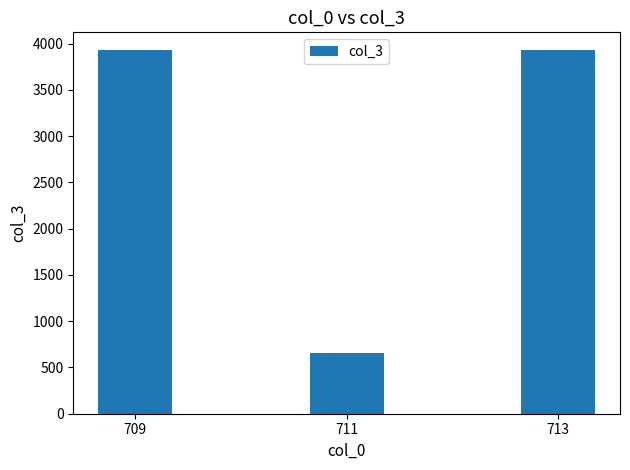

What is the maximum value shown in the chart?

3927